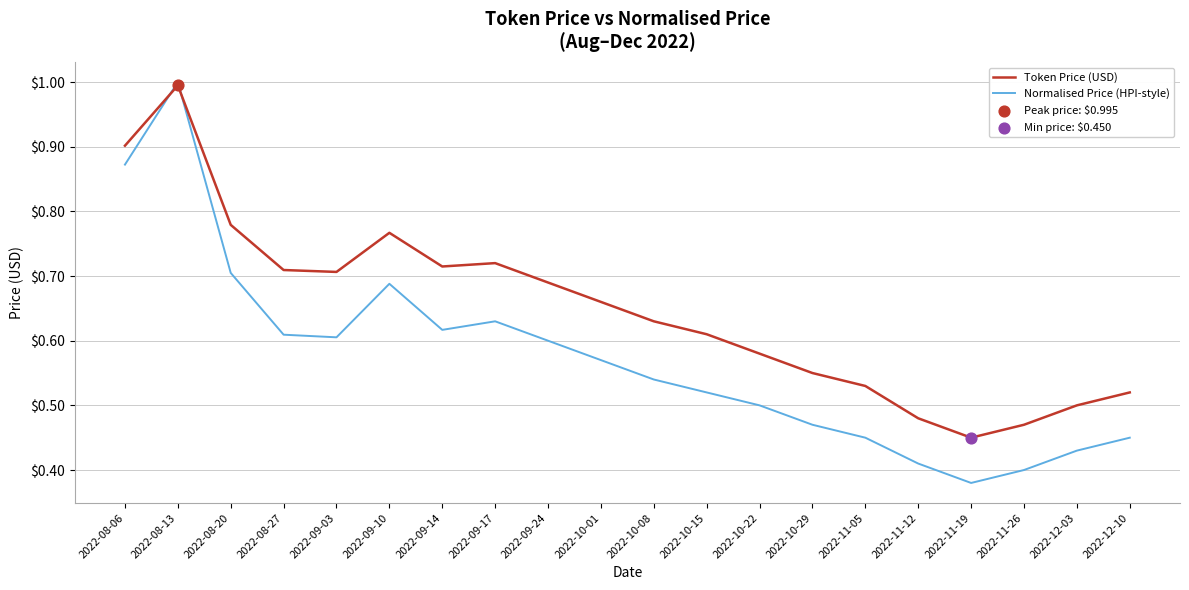

Which series has the largest range (max minus min)?

Normalised Price (HPI-style)